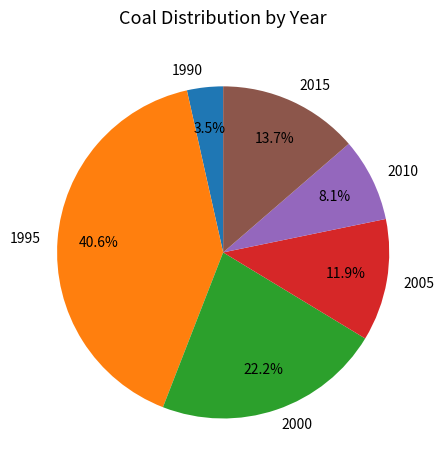

What is the smallest slice in the pie chart?

1990